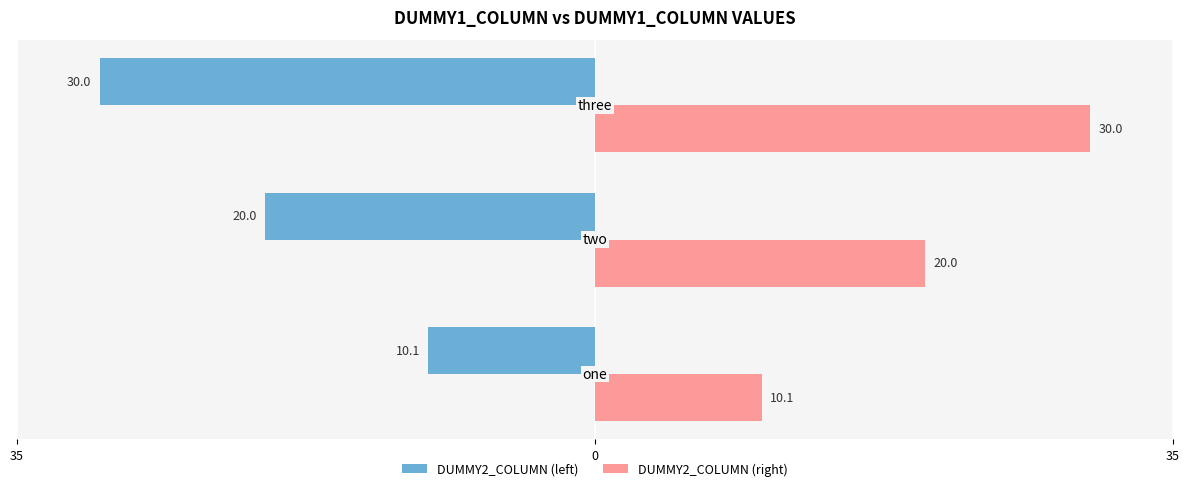

Which series has the widest spread of values?

DUMMY2_COLUMN (left)